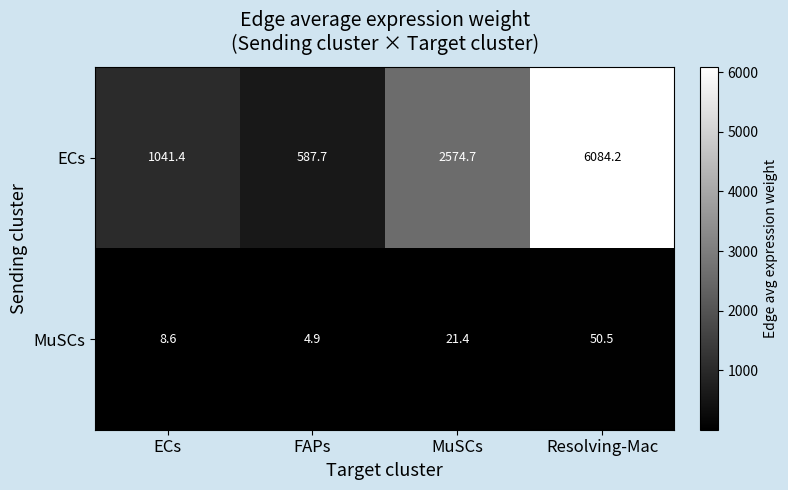

What is the difference between the second highest and second lowest values in the MuSCs series?

12.8